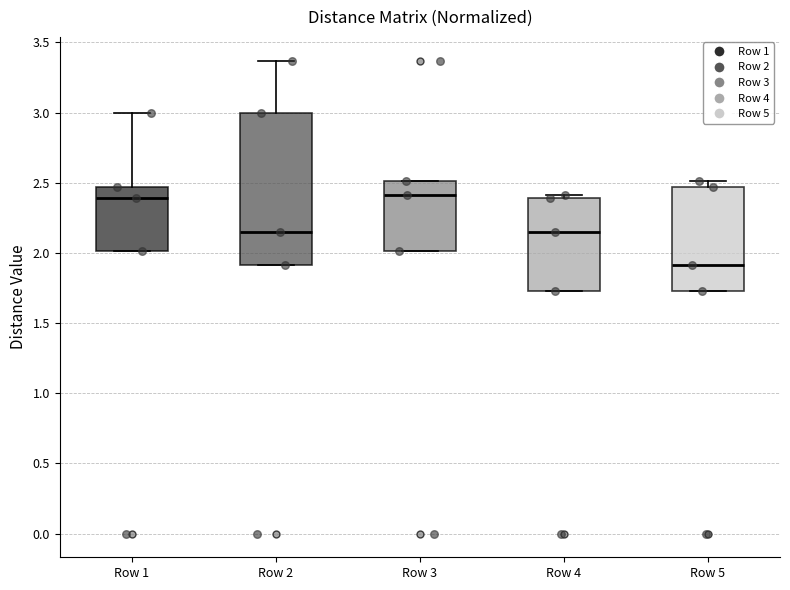

Where is the upper edge of the box for Row 3 on the y-axis? The values are not printed on the chart, so give them approximately, as read against the axis.

2.50